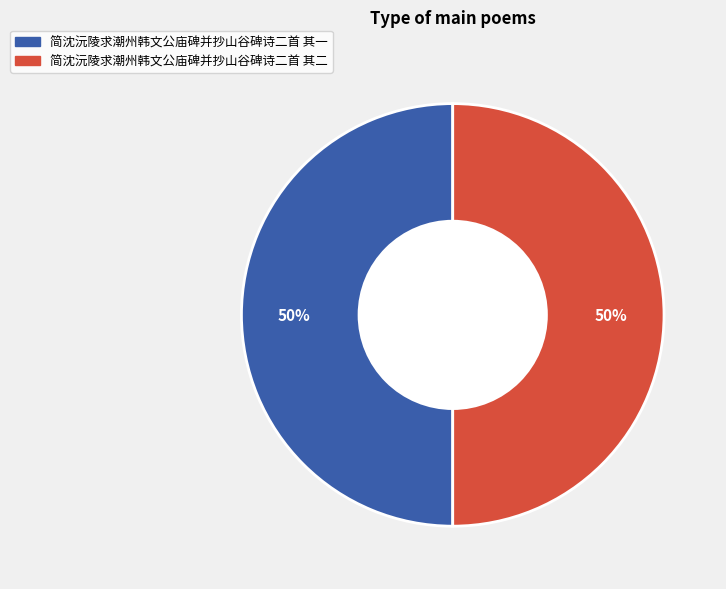

The 简沈沅陵求潮州韩文公庙碑并抄山谷碑诗二首 其二 slice represents 50% of the pie. True or false?

True